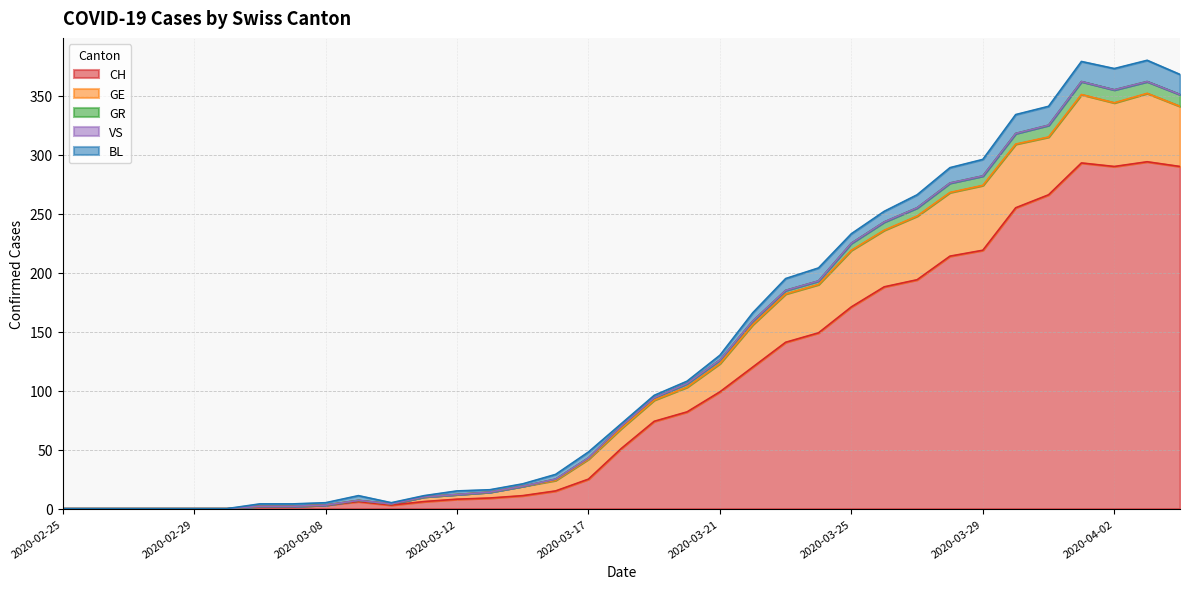

How many lines are shown in the chart?

5